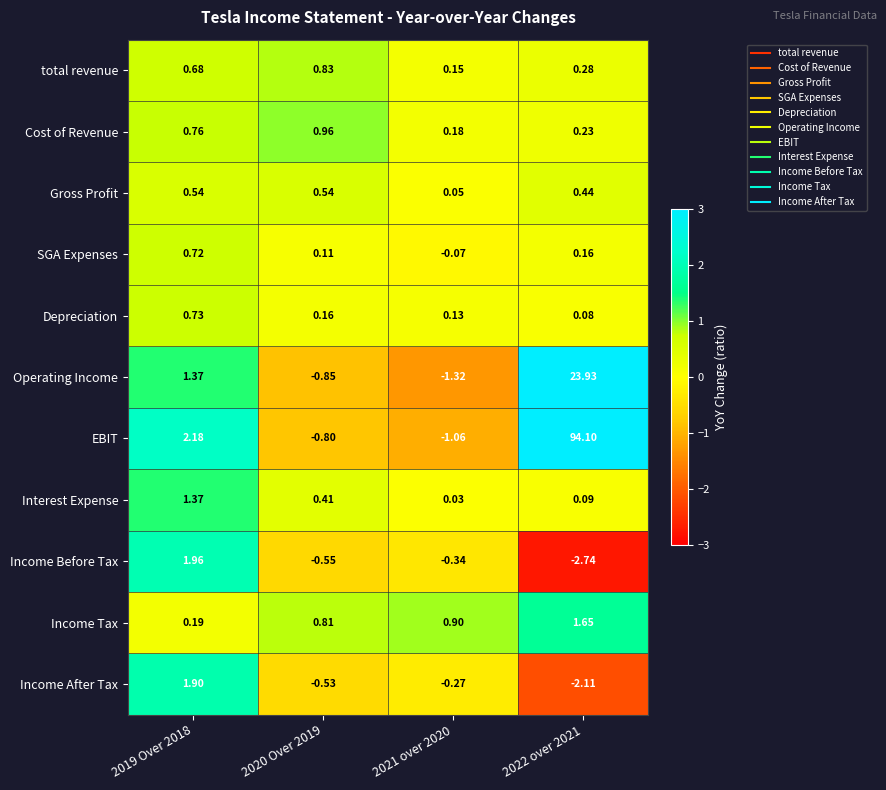

What is the spread (max minus min) of values at 2020 Over 2019?

1.8